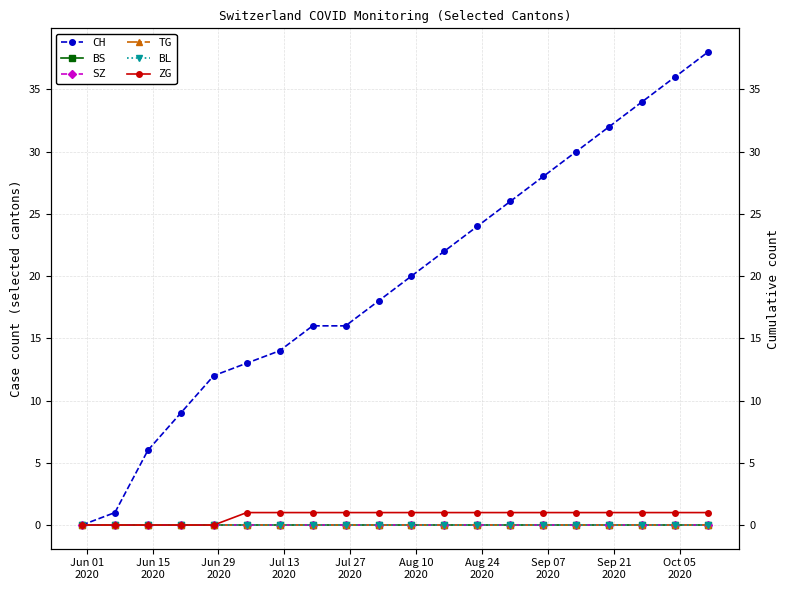

True or false: BS and TG cross at least once.

False